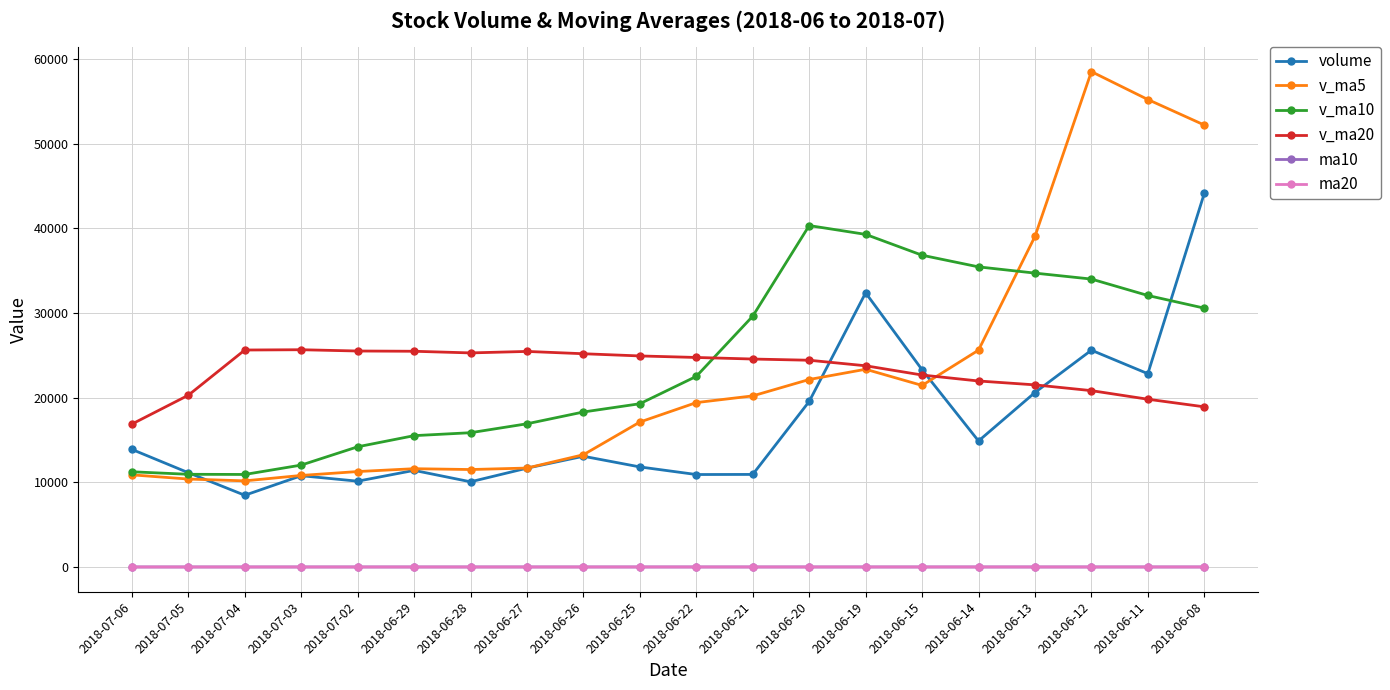

Which series has the largest range (max minus min)?

v_ma5